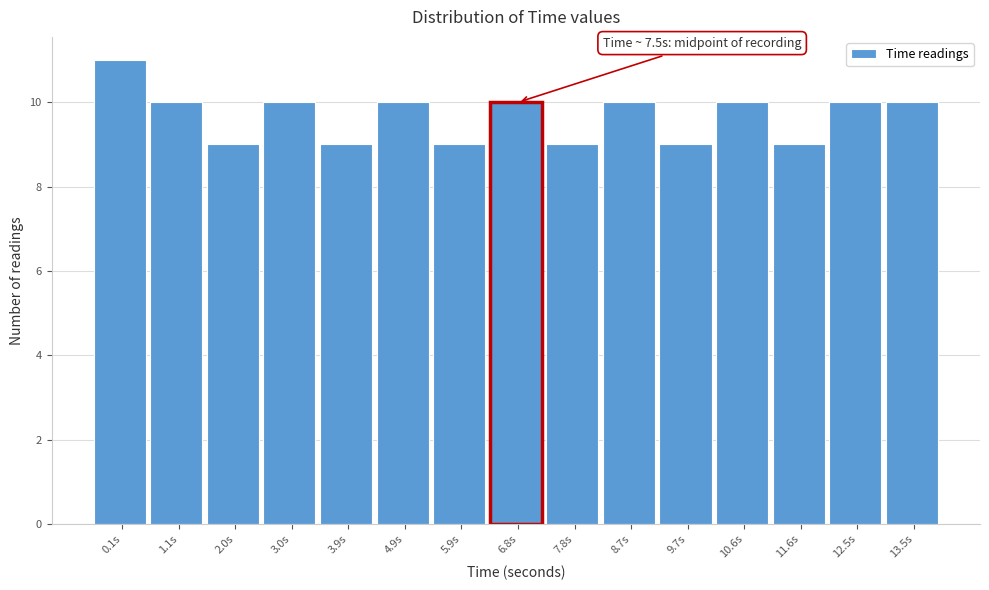

Reading right to left, list all the values displayed in this chart.

13.5s=10	12.5s=10	11.6s=9	10.6s=10	9.7s=9	8.7s=10	7.8s=9	6.8s=10	5.9s=9	4.9s=10	3.9s=9	3.0s=10	2.0s=9	1.1s=10	0.1s=11